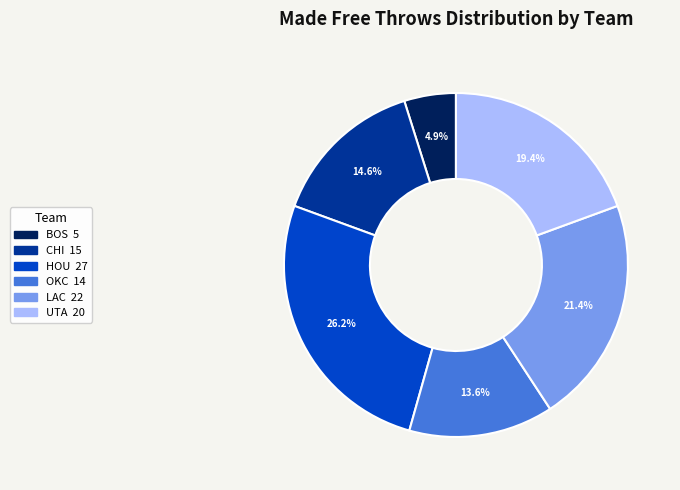

How many segments does this pie chart have?

6